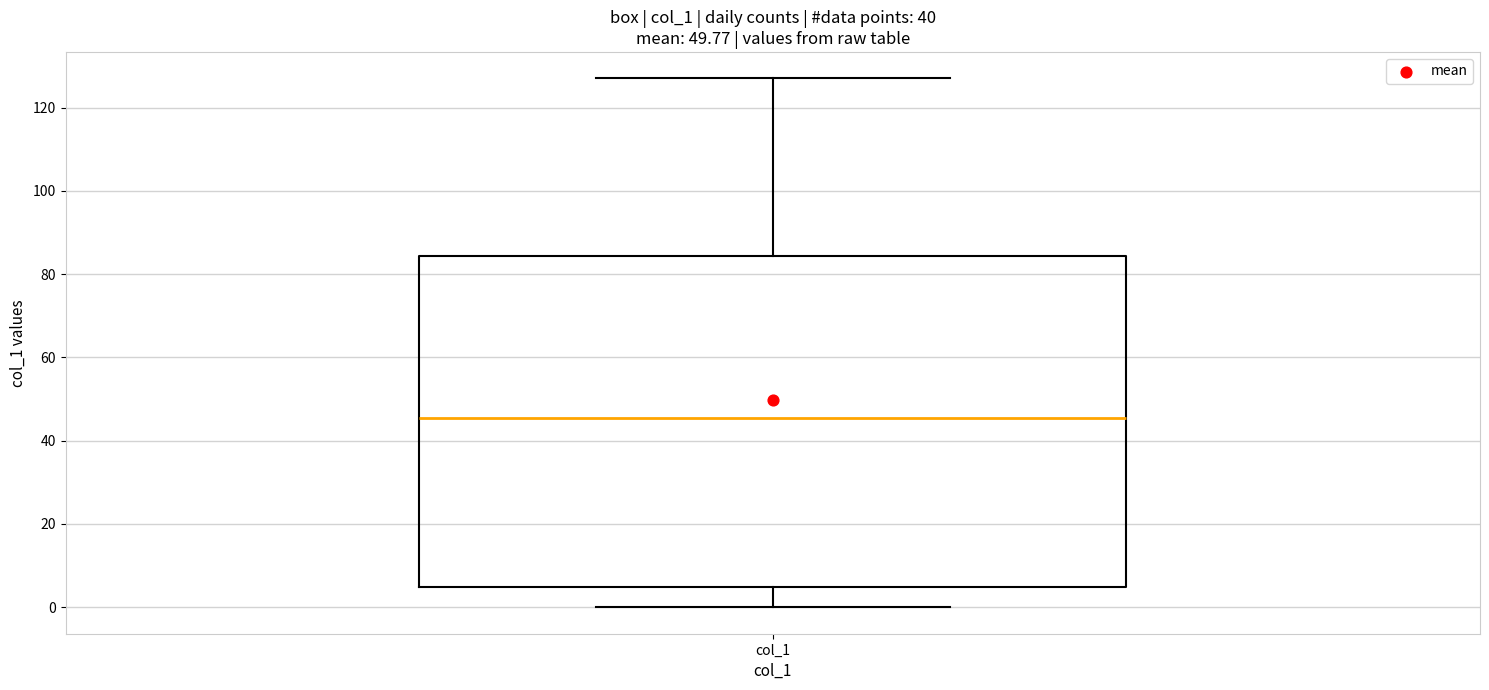

Read this box plot against the y-axis: the position of the median line, the range covered by the box, and the ends of both whiskers. The values are not printed on the chart, so give them approximately, as read against the axis.

median 46, box 4 to 84, whiskers 0 to 128